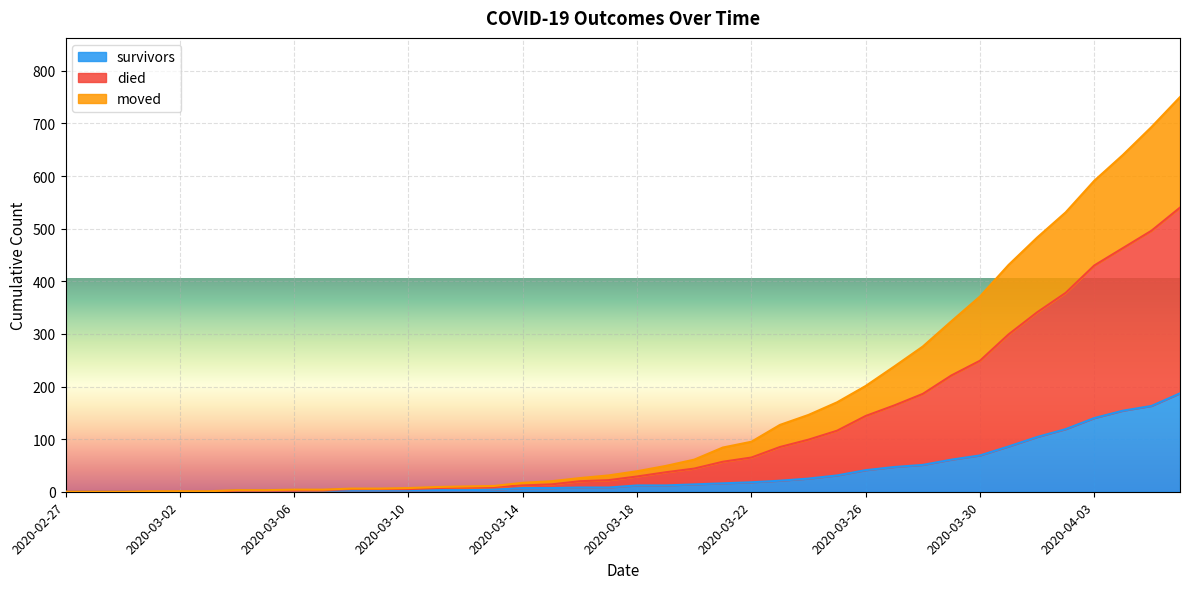

Between 2020-03-04 and 2020-03-24, which series saw the biggest shift?

died